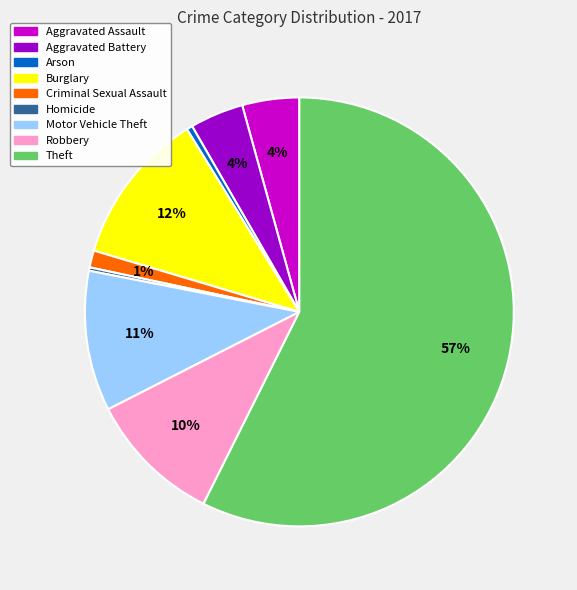

What is the ratio of the value at Aggravated Battery to the value at Burglary?

0.3